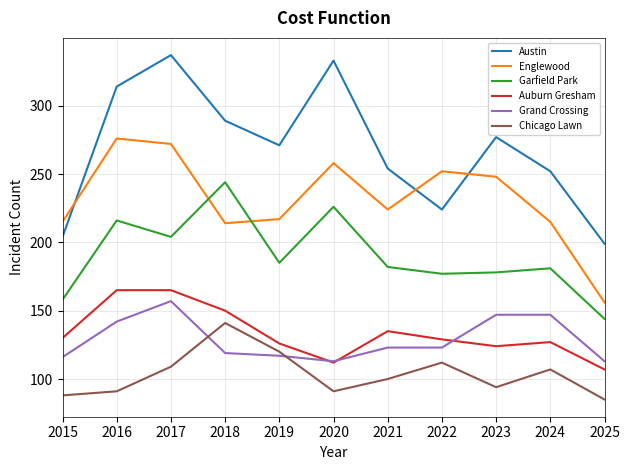

Which series changed the most between 2016 and 2021?

Austin